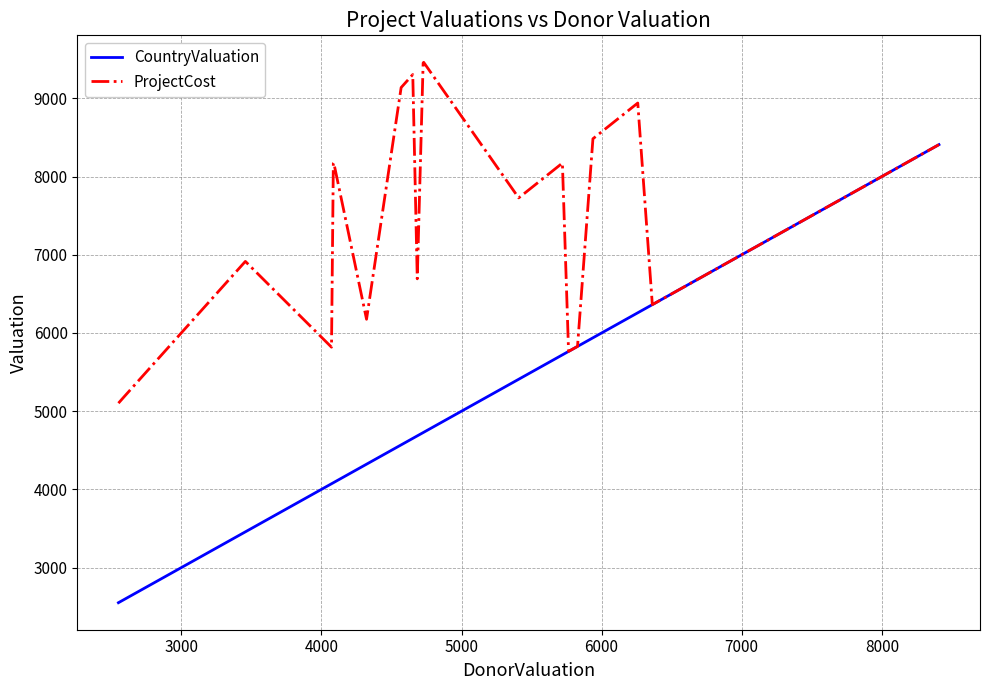

Rank the series by their maximum value, from highest to lowest.

ProjectCost, CountryValuation